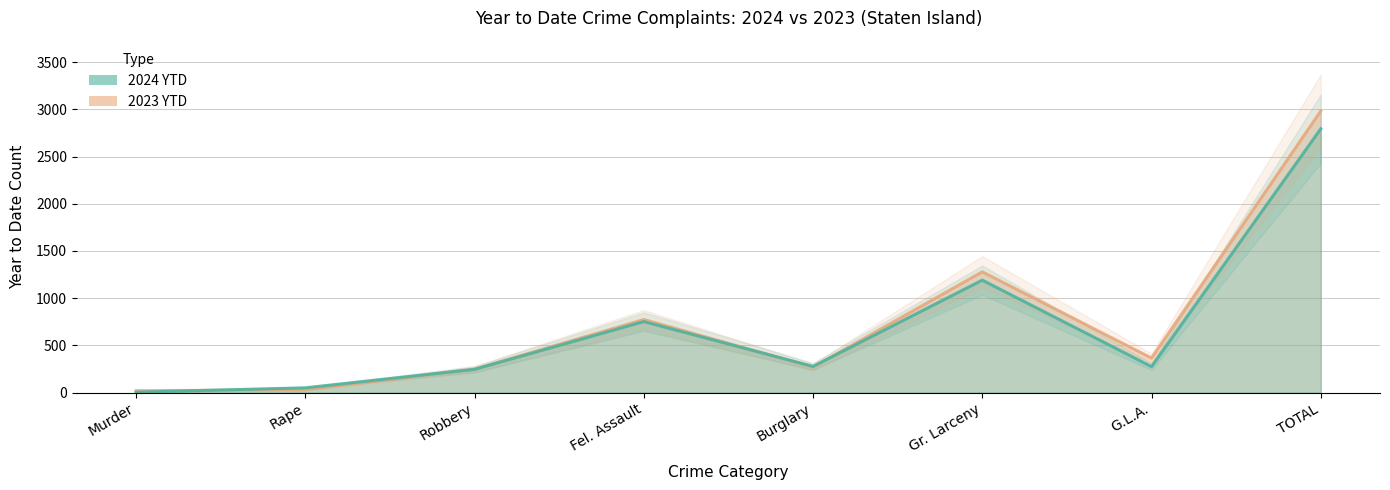

List the labels in order of 2023 YTD value, largest first.

TOTAL, Gr. Larceny, Fel. Assault, G.L.A., Burglary, Robbery, Rape, Murder